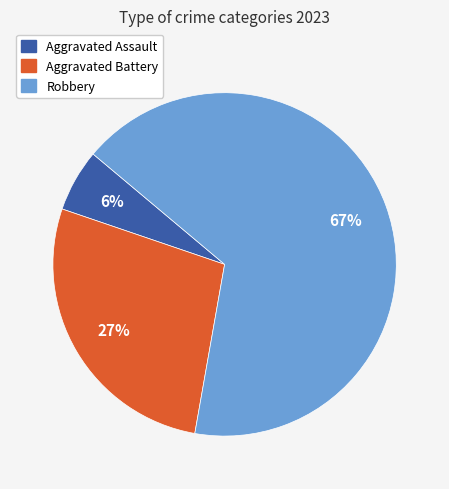

To the nearest percent, what percentage of the pie is Aggravated Assault?

6%